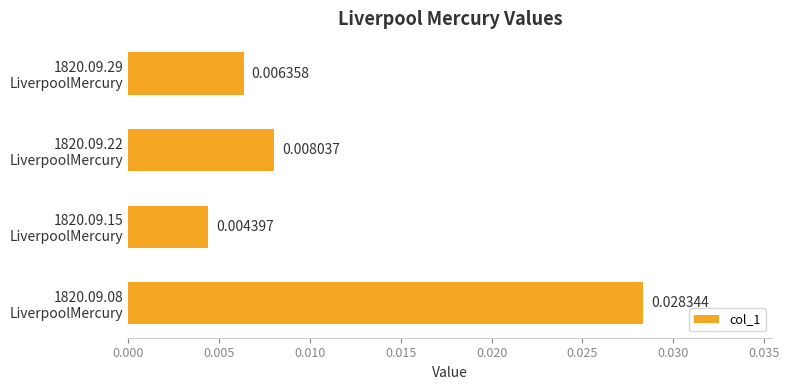

How many categories are shown in the chart?

4